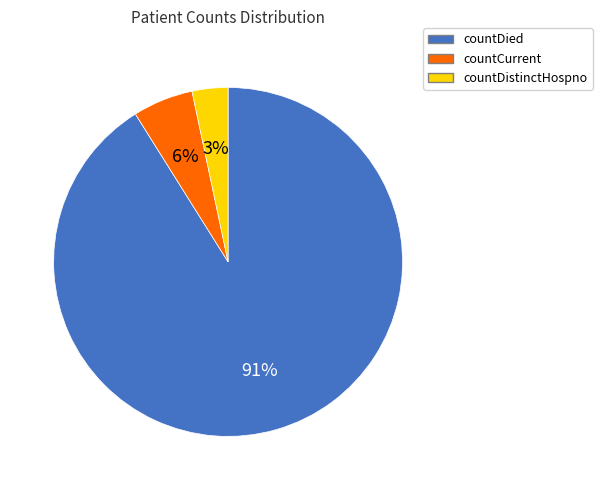

To the nearest percent, what portion does countCurrent represent?

6%